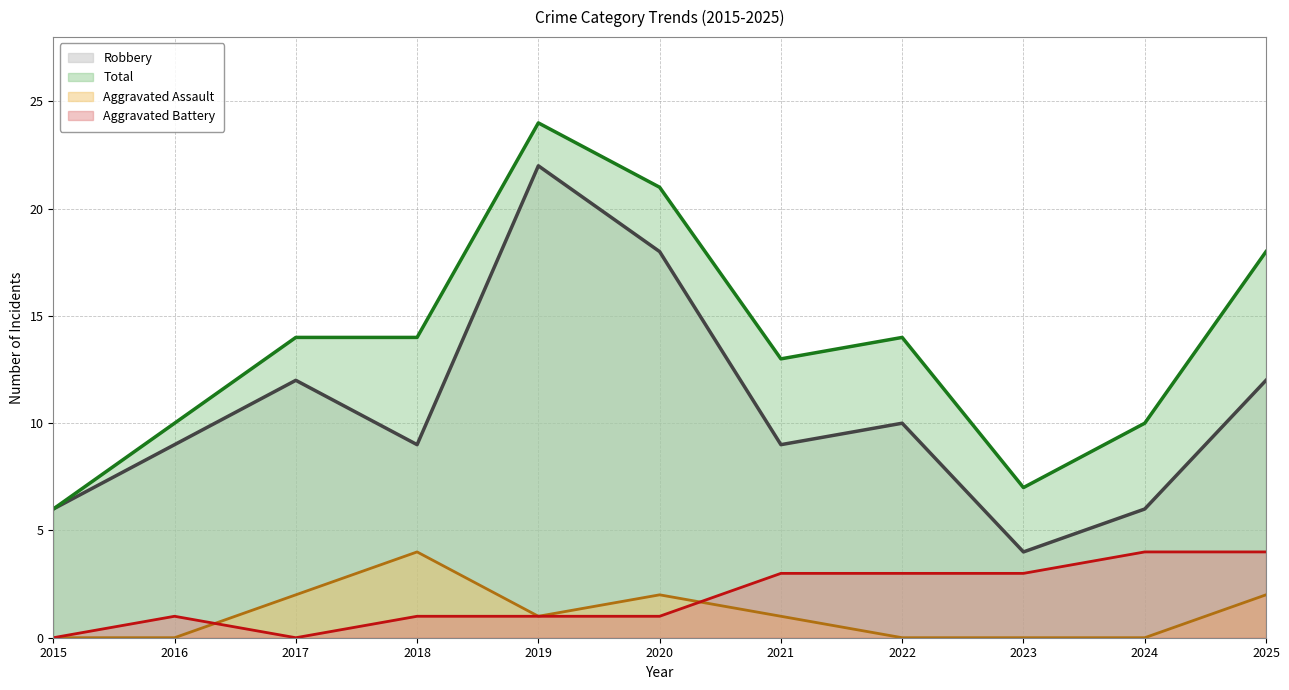

True or false: Aggravated Battery has more than 2 points higher than both neighbors.

False